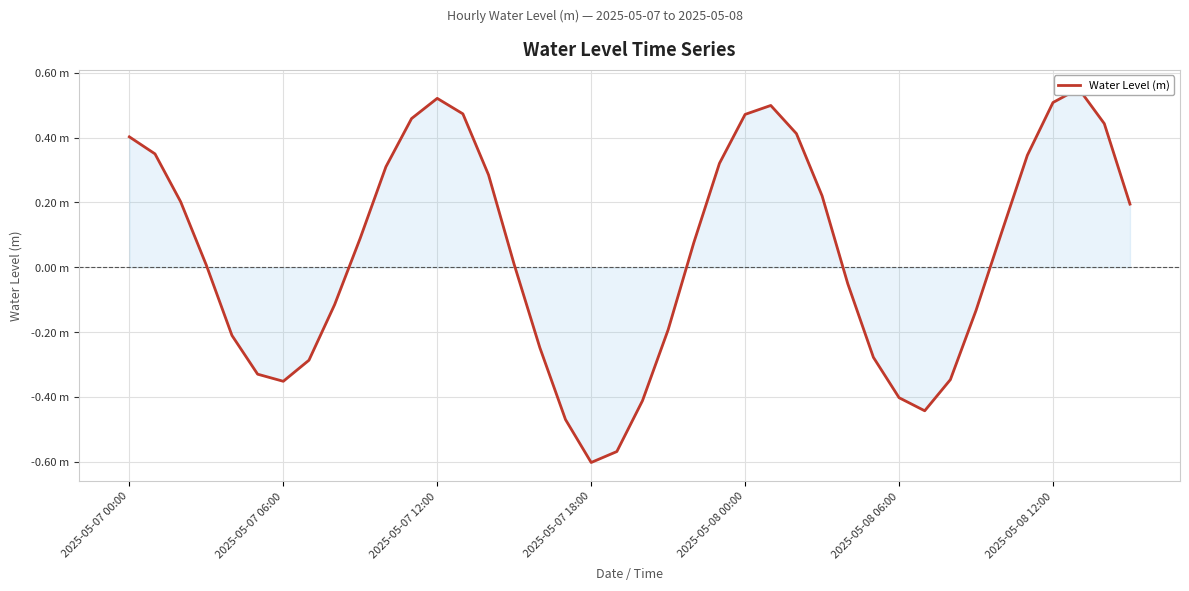

List the labels in order of value, largest first.

37, 12, 36, 25, 13, 24, 11, 38, 26, 2025-05-07 00:00, 2025-05-07 06:00, 35, 23, 10, 14, 27, 2025-05-07 12:00, 39, 34, 9, 22, 15, 2025-05-07 18:00, 28, 8, 33, 21, 2025-05-08 00:00, 16, 29, 7, 2025-05-08 06:00, 32, 2025-05-08 12:00, 30, 20, 31, 17, 19, 18